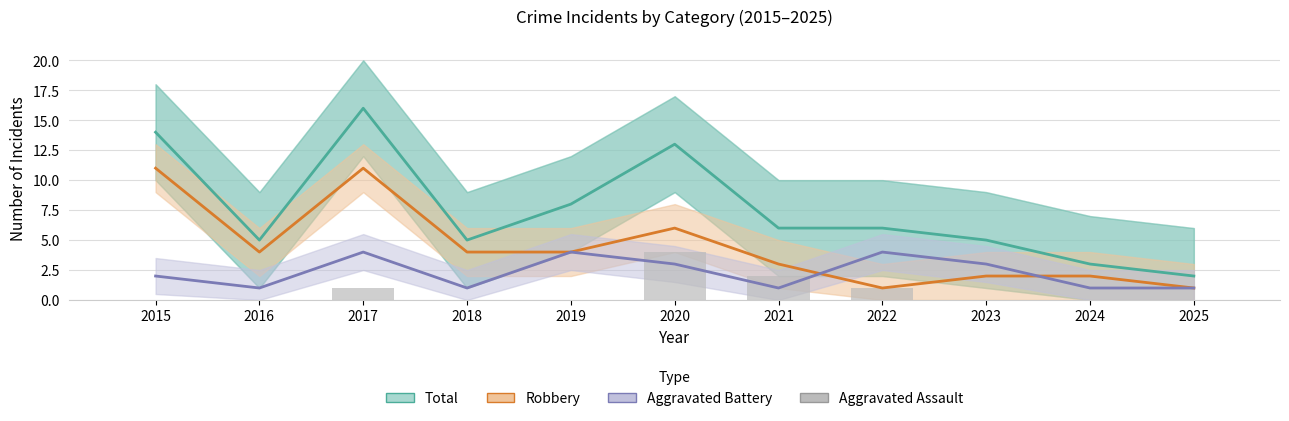

Reading left to right, transcribe all the data shown in this chart.

Total: 2015=14	2016=5	2017=16	2018=5	2019=8	2020=13	2021=6	2022=6	2023=5	2024=3	2025=2
Robbery: 2015=11	2016=4	2017=11	2018=4	2019=4	2020=6	2021=3	2022=1	2023=2	2024=2	2025=1
Aggravated Battery: 2015=2	2016=1	2017=4	2018=1	2019=4	2020=3	2021=1	2022=4	2023=3	2024=1	2025=1
Aggravated Assault: 2015=0	2016=0	2017=1	2018=0	2019=0	2020=4	2021=2	2022=1	2023=0	2024=0	2025=0